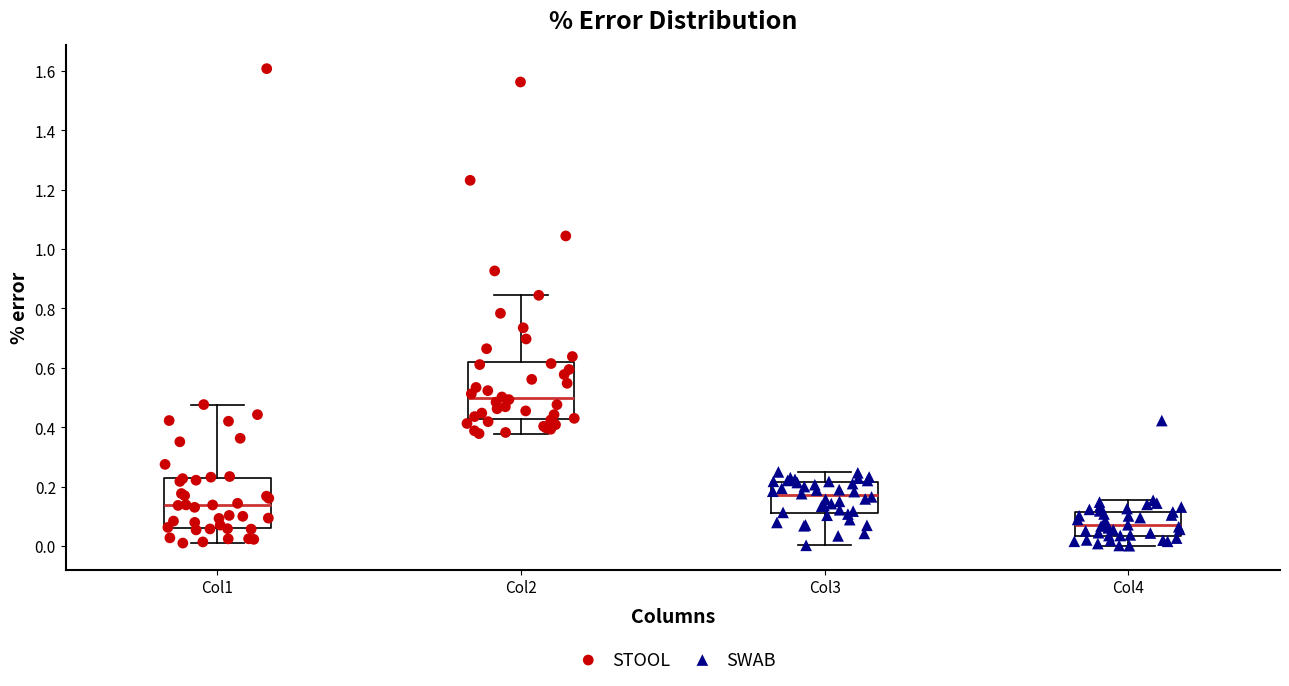

Which box has the lowest median line?

Col4